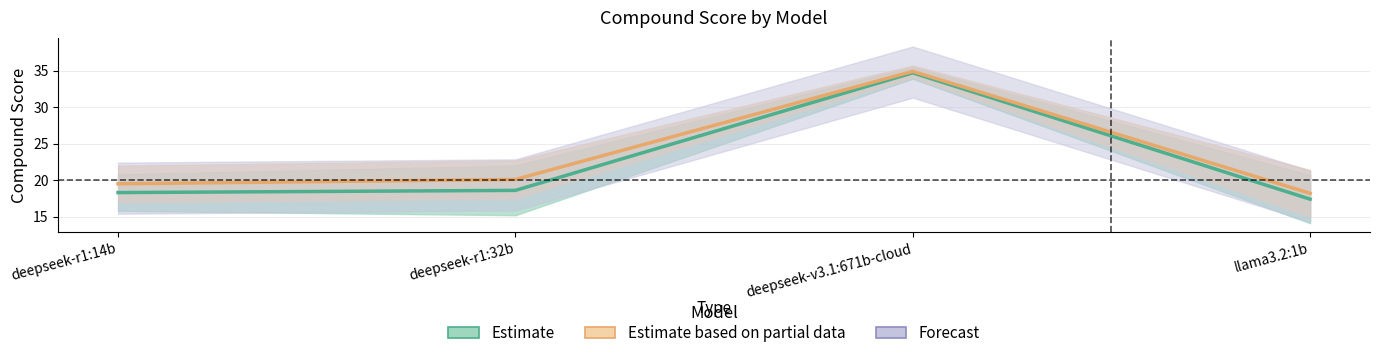

True or false: mean_compound_no_intervention and mean_compound_with_intervention intersect in this chart.

False